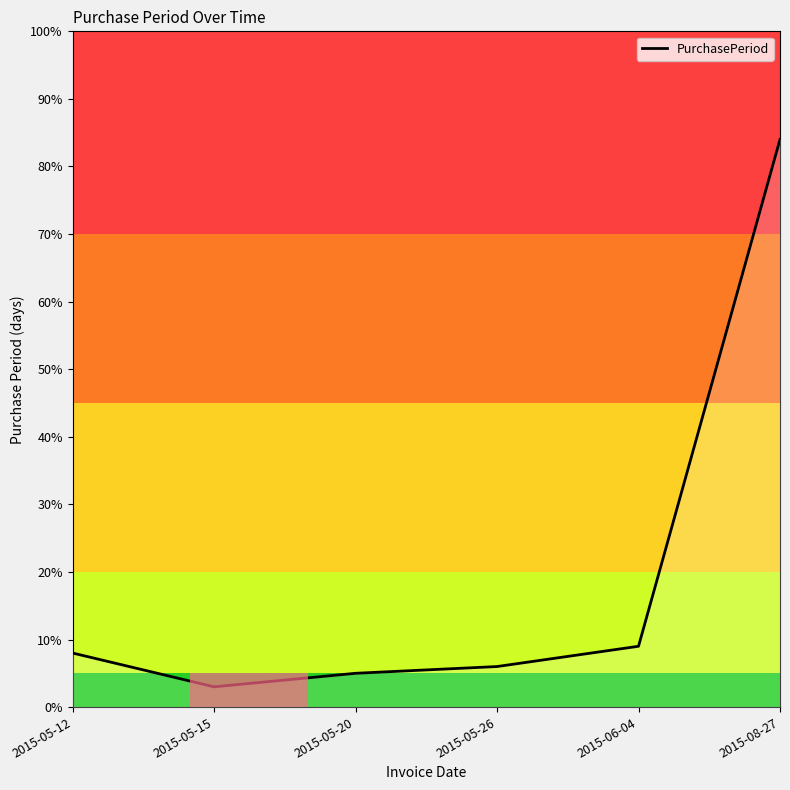

The chart shows a value of 9 at 2015-06-04. True or false?

True